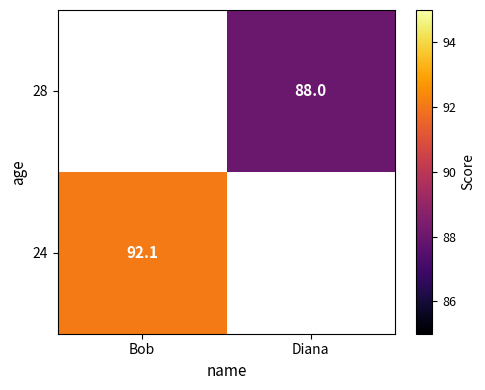

Is it true that 28 equals 145.1 at Diana?

False